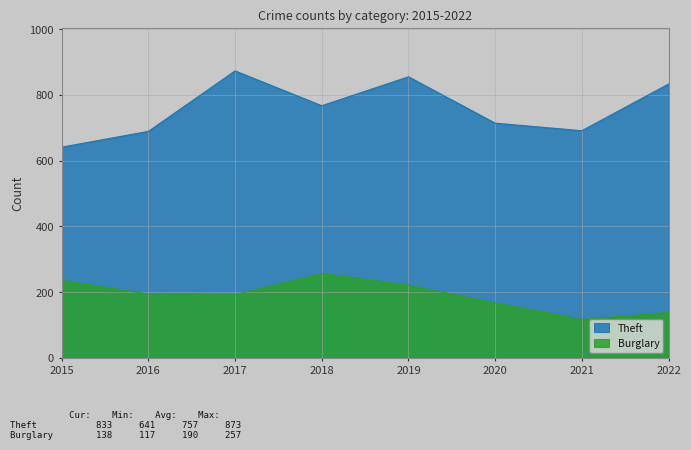

List the series in order of their peak value, lowest first.

Burglary, Theft